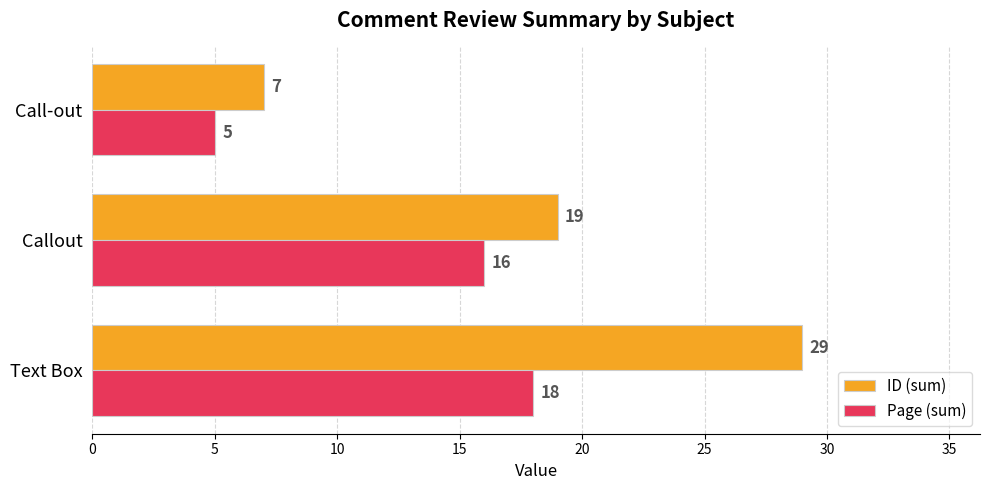

What is the average value of the ID (sum) series?

18